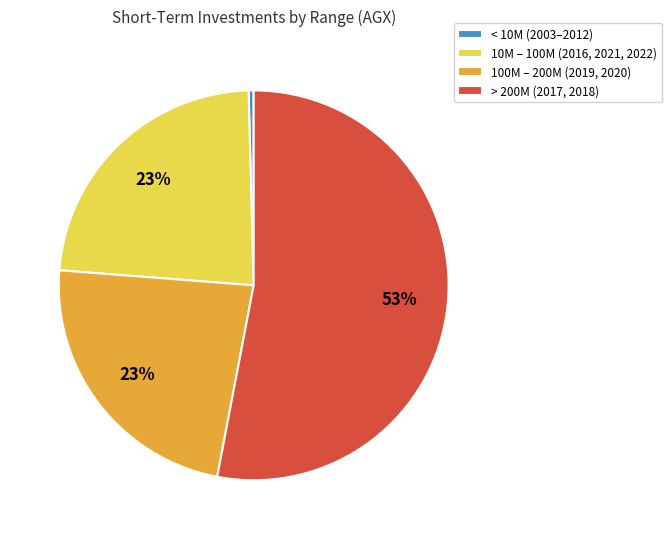

Which has a higher value, 100M – 200M (2019, 2020) or > 200M (2017, 2018)?

> 200M (2017, 2018)